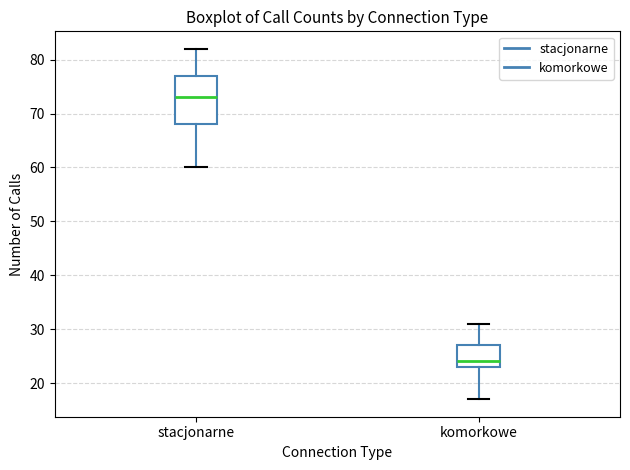

Reading left to right, read every box against the y-axis: the position of its median line, the range the box covers, and the ends of its whiskers. The values are not printed on the chart, so give them approximately, as read against the axis.

stacjonarne: median 73, box 68 to 77, whiskers 60 to 82
komorkowe: median 24, box 23 to 27, whiskers 17 to 31